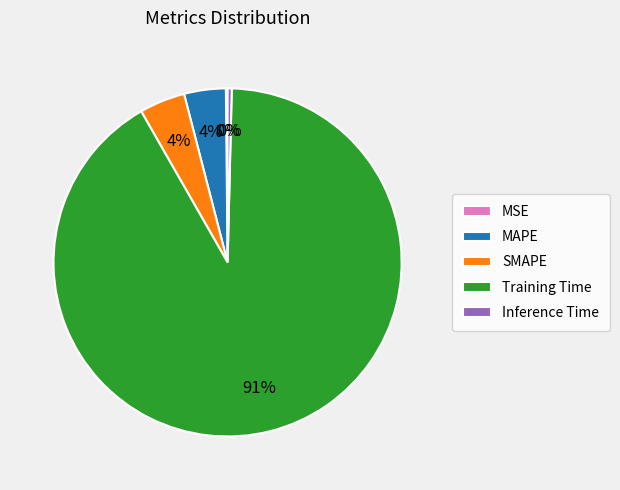

To the nearest percent, what is the average slice percentage?

20%